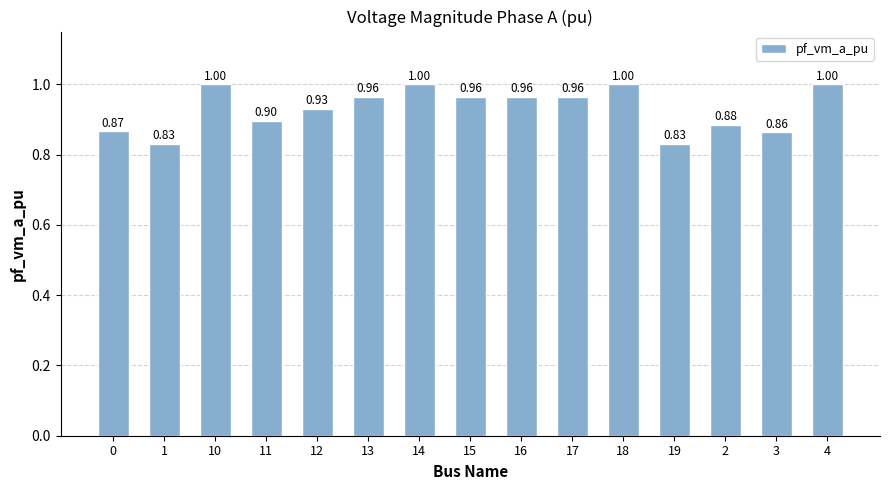

True or false: the data shows 0.7 at 17.

False